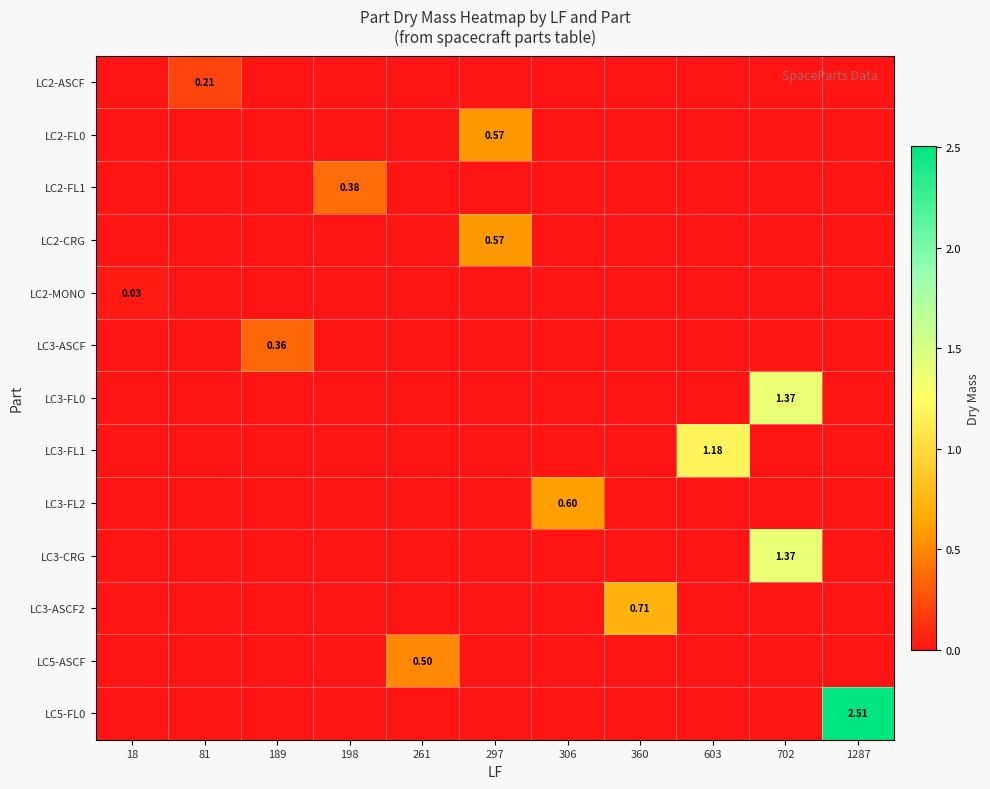

Reading left to right, list all the values displayed in this chart.

row_0: 18=0.0	81=0.2	189=0.0	198=0.0	261=0.0	297=0.0	306=0.0	360=0.0	603=0.0	702=0.0	1287=0.0
row_1: 18=0.0	81=0.0	189=0.0	198=0.0	261=0.0	297=0.6	306=0.0	360=0.0	603=0.0	702=0.0	1287=0.0
row_2: 18=0.0	81=0.0	189=0.0	198=0.4	261=0.0	297=0.0	306=0.0	360=0.0	603=0.0	702=0.0	1287=0.0
row_3: 18=0.0	81=0.0	189=0.0	198=0.0	261=0.0	297=0.6	306=0.0	360=0.0	603=0.0	702=0.0	1287=0.0
row_4: 18=0.0	81=0.0	189=0.0	198=0.0	261=0.0	297=0.0	306=0.0	360=0.0	603=0.0	702=0.0	1287=0.0
row_5: 18=0.0	81=0.0	189=0.4	198=0.0	261=0.0	297=0.0	306=0.0	360=0.0	603=0.0	702=0.0	1287=0.0
row_6: 18=0.0	81=0.0	189=0.0	198=0.0	261=0.0	297=0.0	306=0.0	360=0.0	603=0.0	702=1.4	1287=0.0
row_7: 18=0.0	81=0.0	189=0.0	198=0.0	261=0.0	297=0.0	306=0.0	360=0.0	603=1.2	702=0.0	1287=0.0
row_8: 18=0.0	81=0.0	189=0.0	198=0.0	261=0.0	297=0.0	306=0.6	360=0.0	603=0.0	702=0.0	1287=0.0
row_9: 18=0.0	81=0.0	189=0.0	198=0.0	261=0.0	297=0.0	306=0.0	360=0.0	603=0.0	702=1.4	1287=0.0
row_10: 18=0.0	81=0.0	189=0.0	198=0.0	261=0.0	297=0.0	306=0.0	360=0.7	603=0.0	702=0.0	1287=0.0
row_11: 18=0.0	81=0.0	189=0.0	198=0.0	261=0.5	297=0.0	306=0.0	360=0.0	603=0.0	702=0.0	1287=0.0
row_12: 18=0.0	81=0.0	189=0.0	198=0.0	261=0.0	297=0.0	306=0.0	360=0.0	603=0.0	702=0.0	1287=2.5